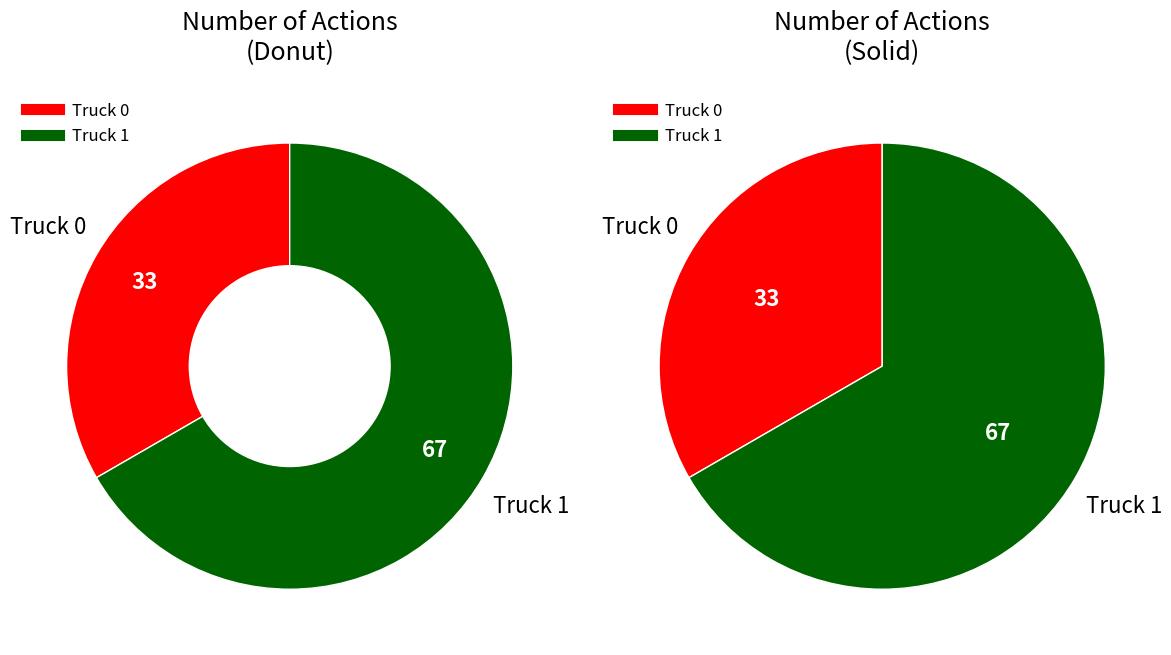

Which has a higher value, Truck 1 or Truck 0?

Truck 1